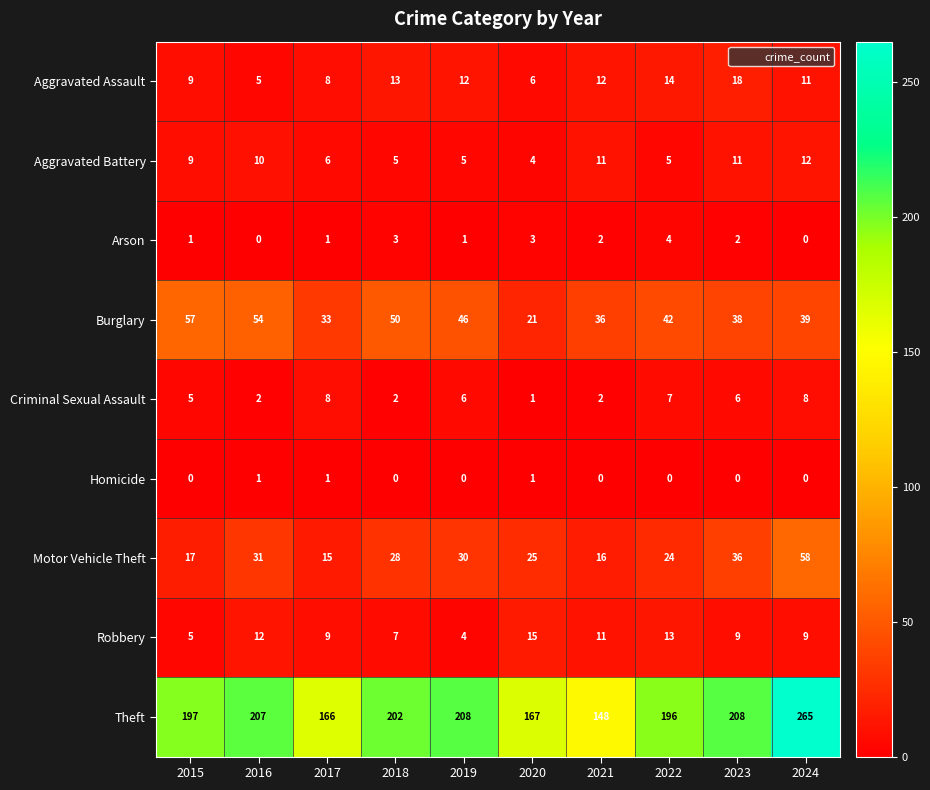

Between 2017 and 2019, which series saw the biggest shift?

Theft